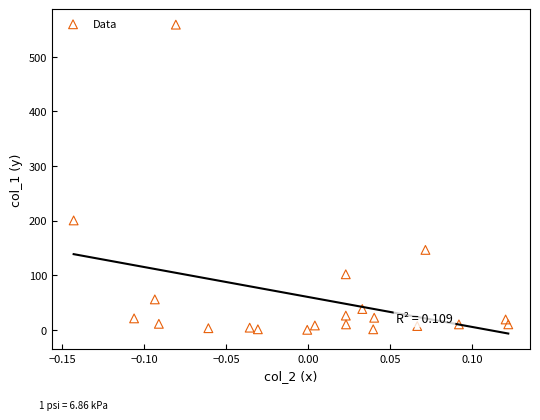

What is the range of X values (max minus min)?

0.3